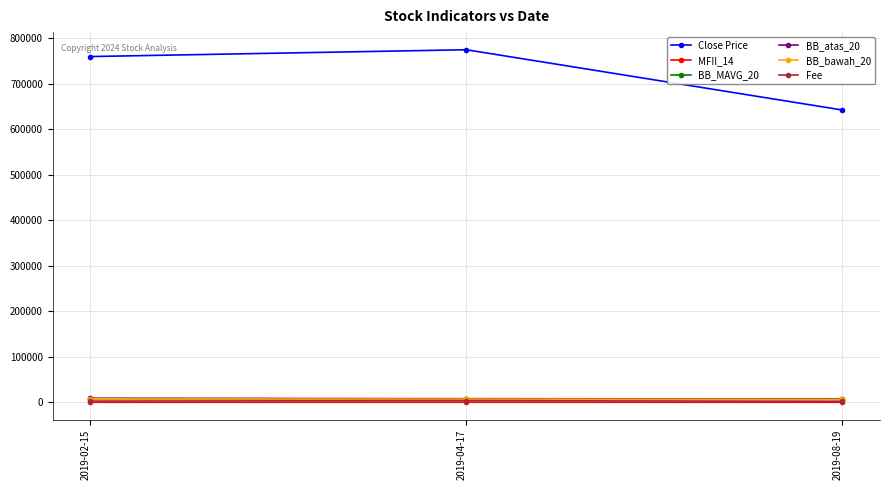

What is the highest value of the BB_MAVG_20 series?

8152.5